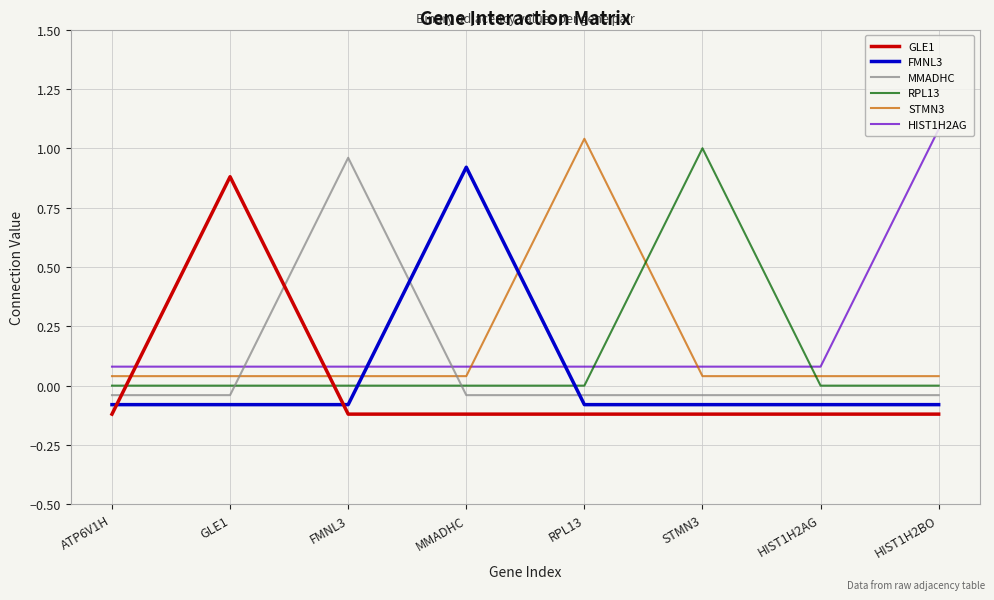

List the labels in order of FMNL3 value, largest first.

MMADHC, ATP6V1H, GLE1, FMNL3, RPL13, STMN3, HIST1H2AG, HIST1H2BO